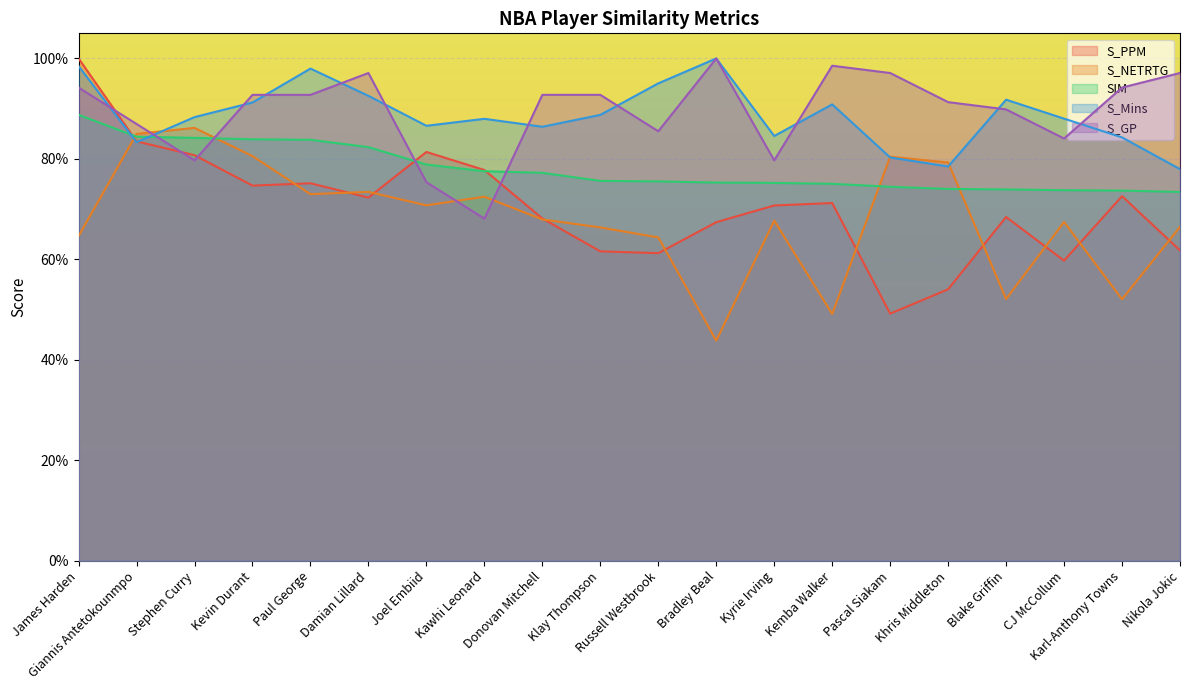

How many data points does each series have?

20